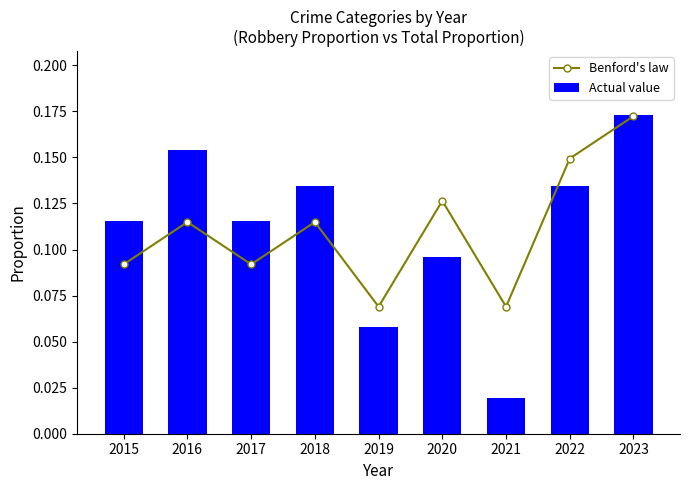

At how many categories does at least one series exceed 0?

9